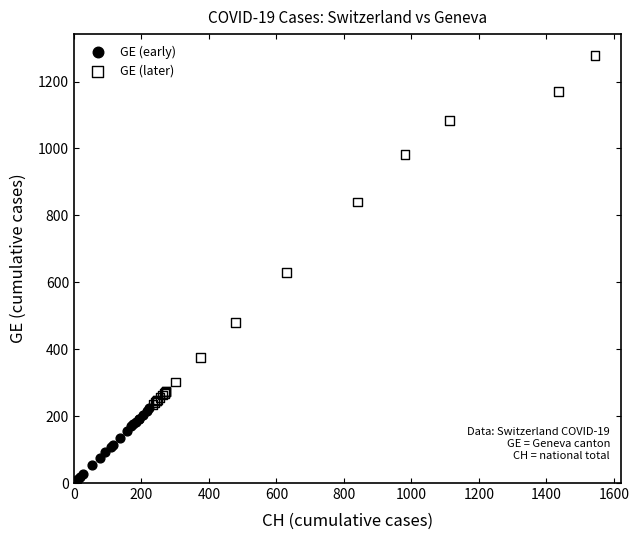

Which series reaches the maximum Y coordinate?

GE (later)